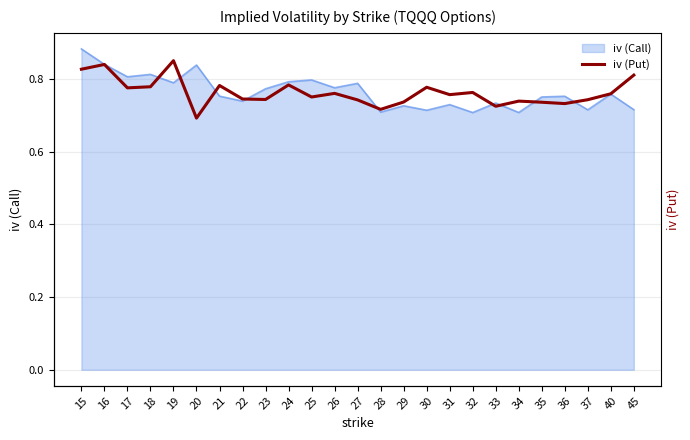

What is the sum of all values?

19.1